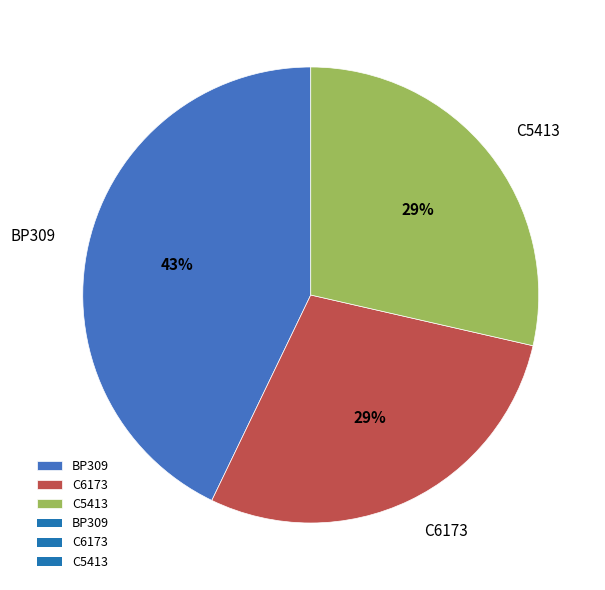

How many slices are in this pie chart?

3